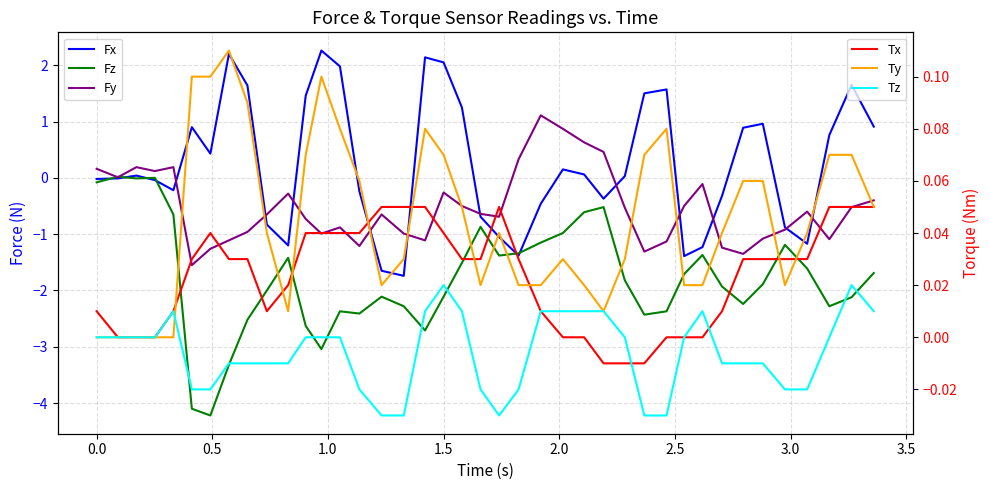

Does the chart display data point markers on the line(s)?

No